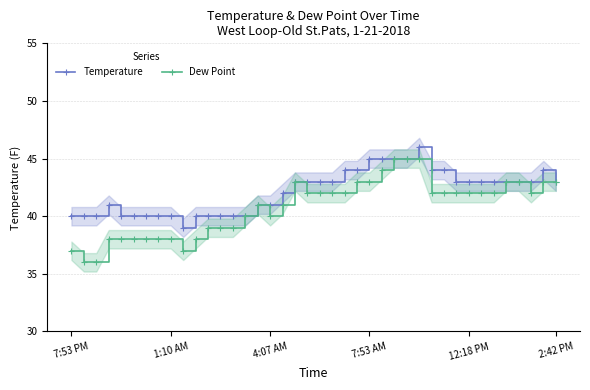

Count the number of data series in this chart.

2